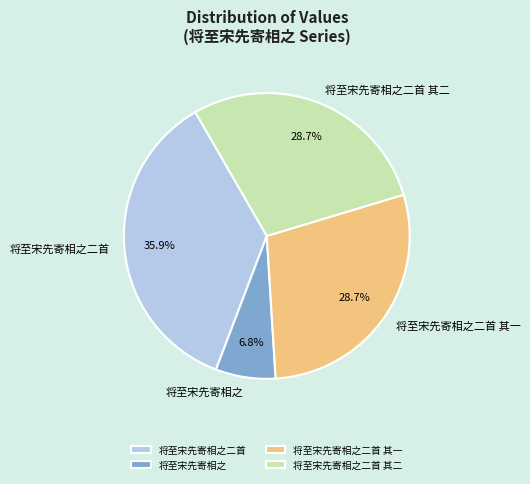

True or false: 将至宋先寄相之二首 其二 accounts for 29% of the total.

True